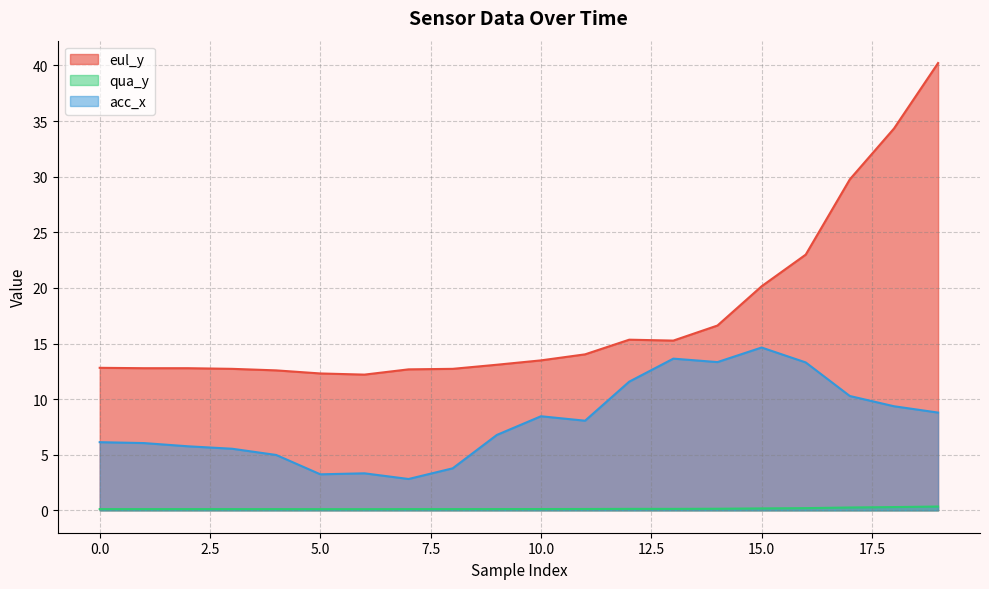

True or false: qua_y and acc_x cross at least once.

False